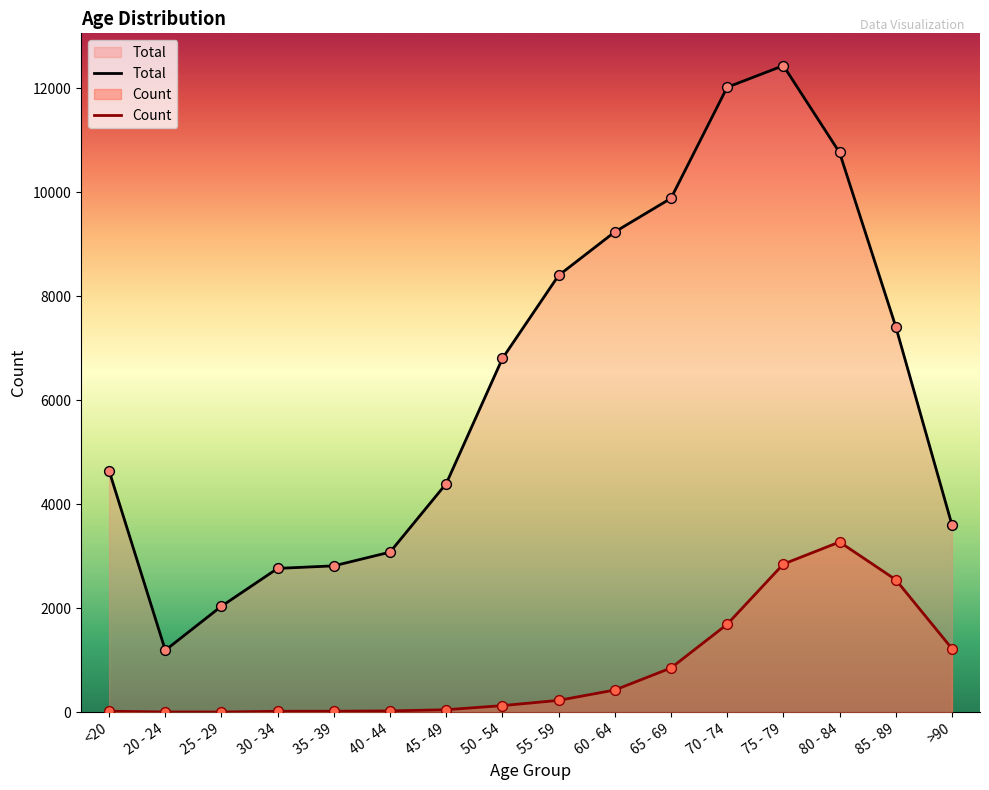

Which series has the largest total across all categories?

Total